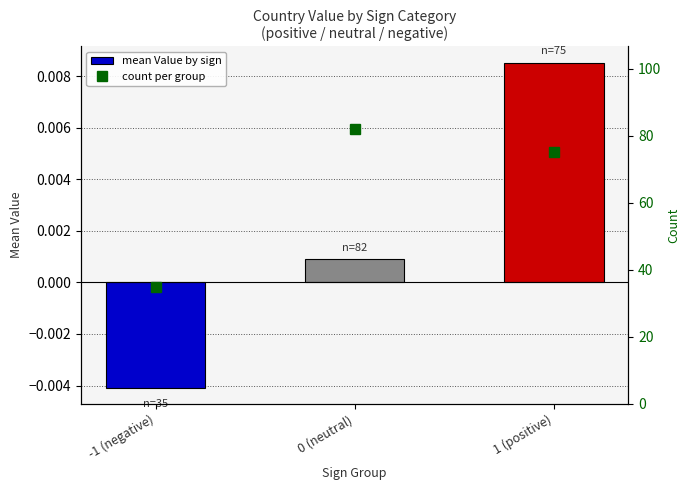

Reading right to left, list all the values displayed in this chart.

mean Value by sign: 1 (positive)=0.0	0 (neutral)=0.0	-1 (negative)=-0.0
count per group: 1 (positive)=75.0	0 (neutral)=82.0	-1 (negative)=35.0